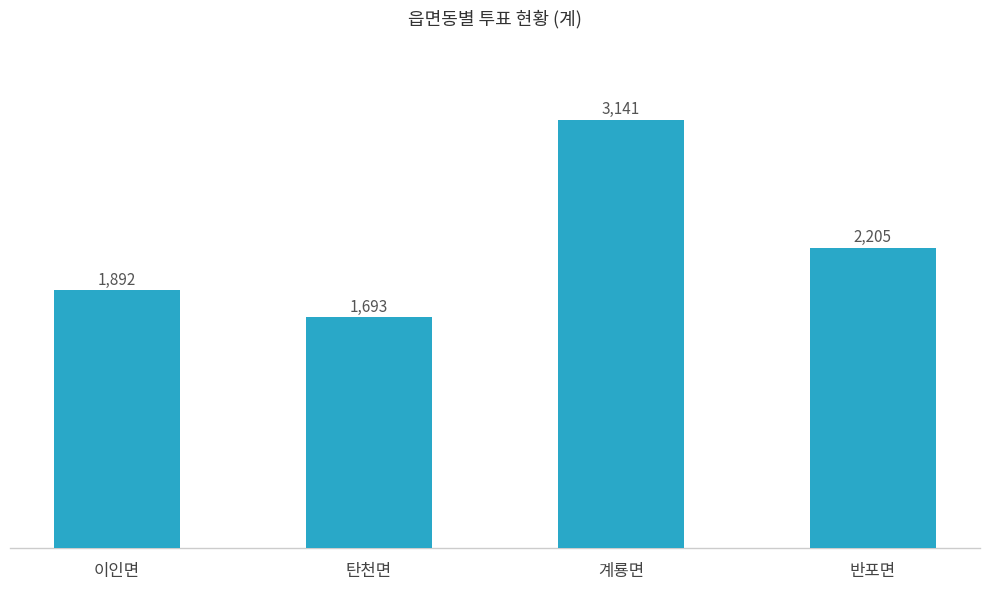

At which label does the data first exceed 2205?

계룡면